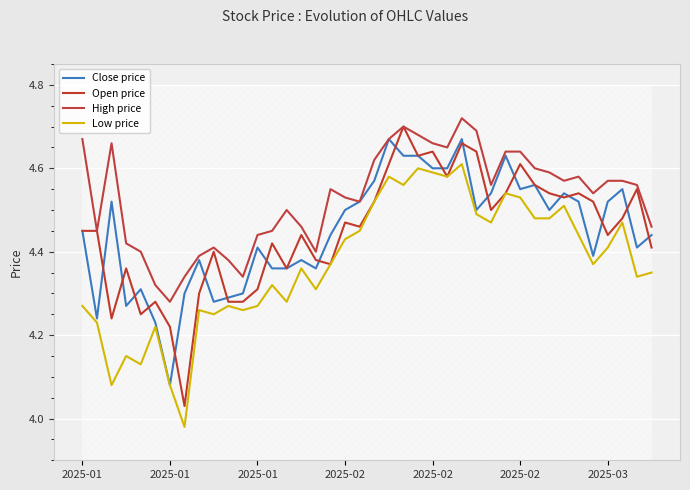

True or false: High price has more than 1 interior local peaks.

True